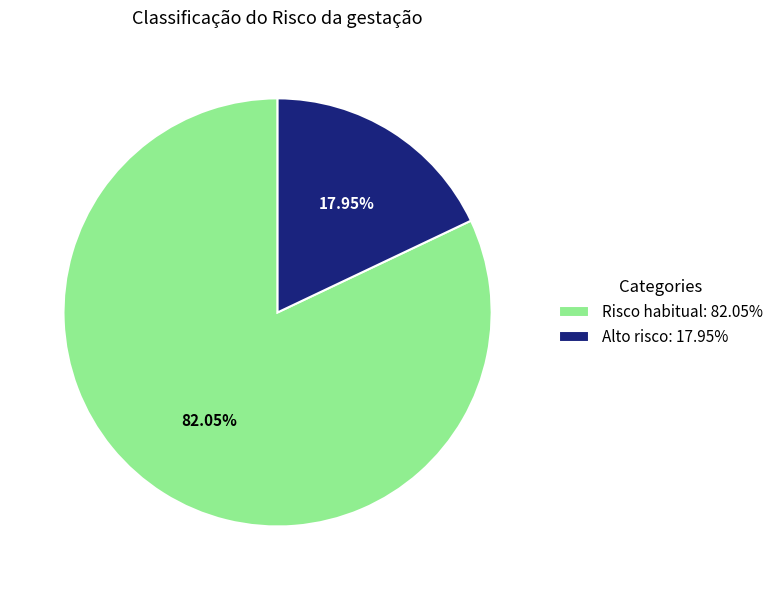

To the nearest percent, what is the average slice percentage?

50%